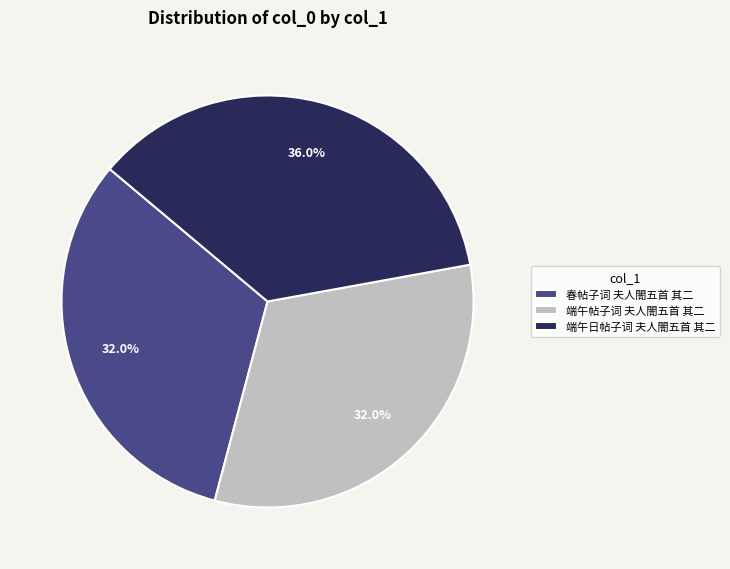

Which category has the biggest portion of the pie?

端午日帖子词 夫人閤五首 其二